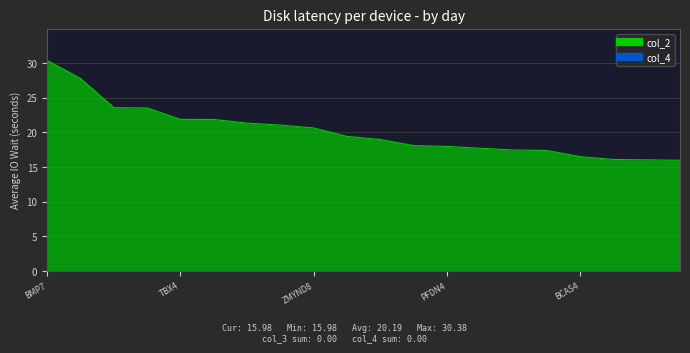

At BCAS4, list the series in order from largest to smallest.

col_2, col_3, col_4